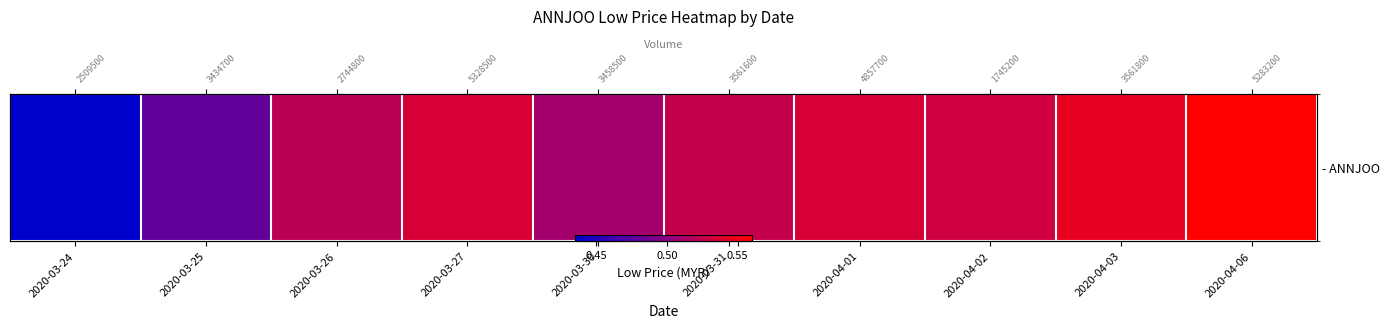

What is the difference between the second highest and minimum values?

0.1